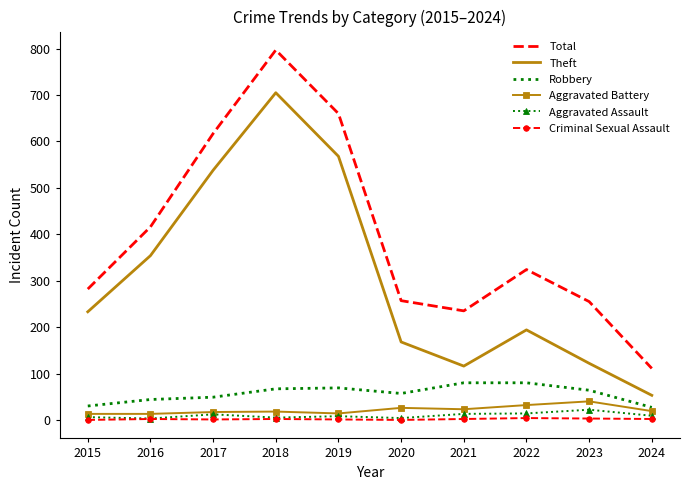

Which series has the largest total across all categories?

Total